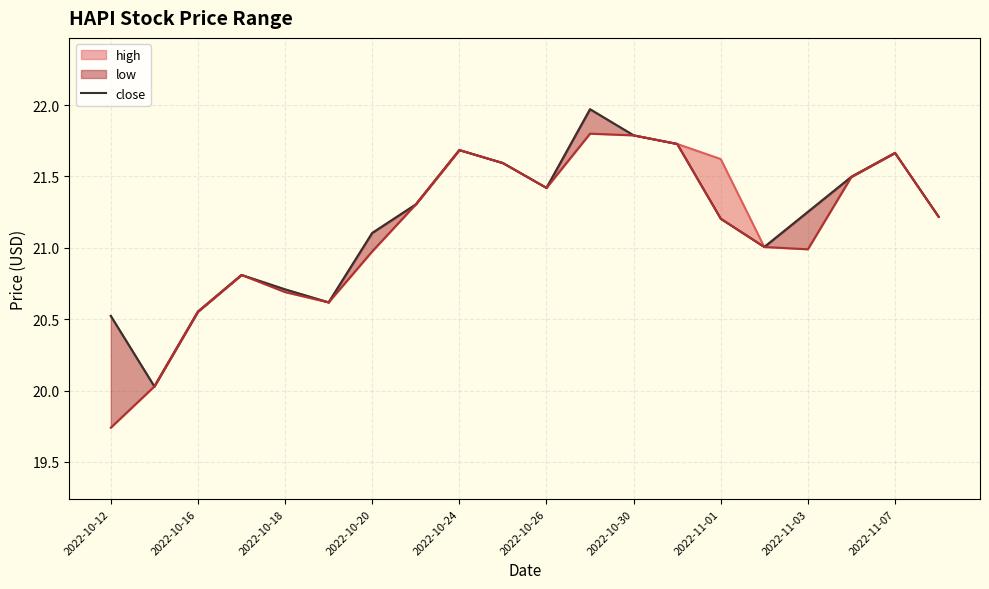

What is the ratio of the value at 2022-10-20 to the value at 2022-10-16?

1.0